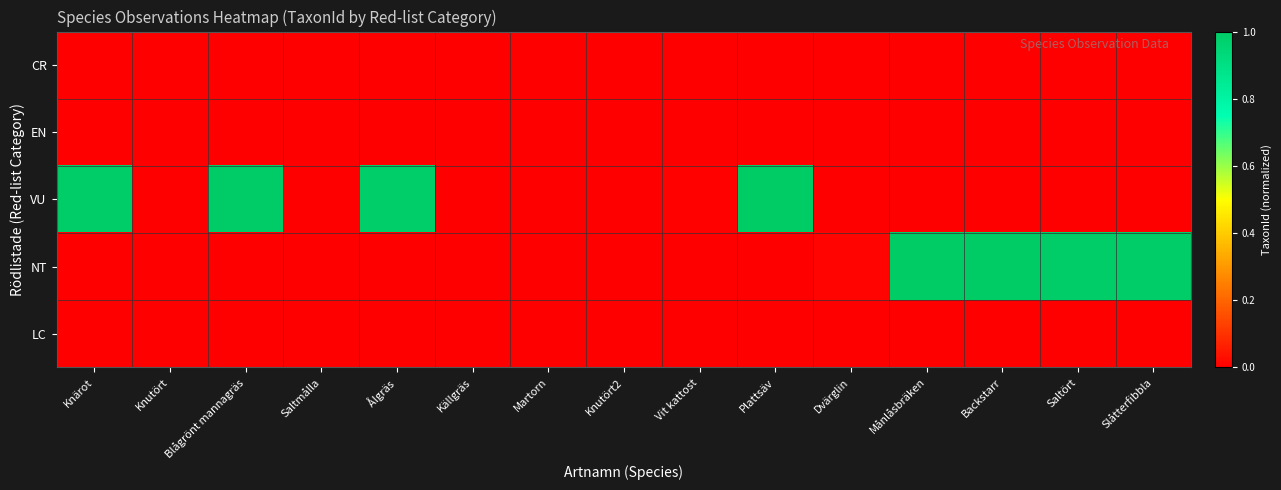

How many distinct data groups are displayed?

5